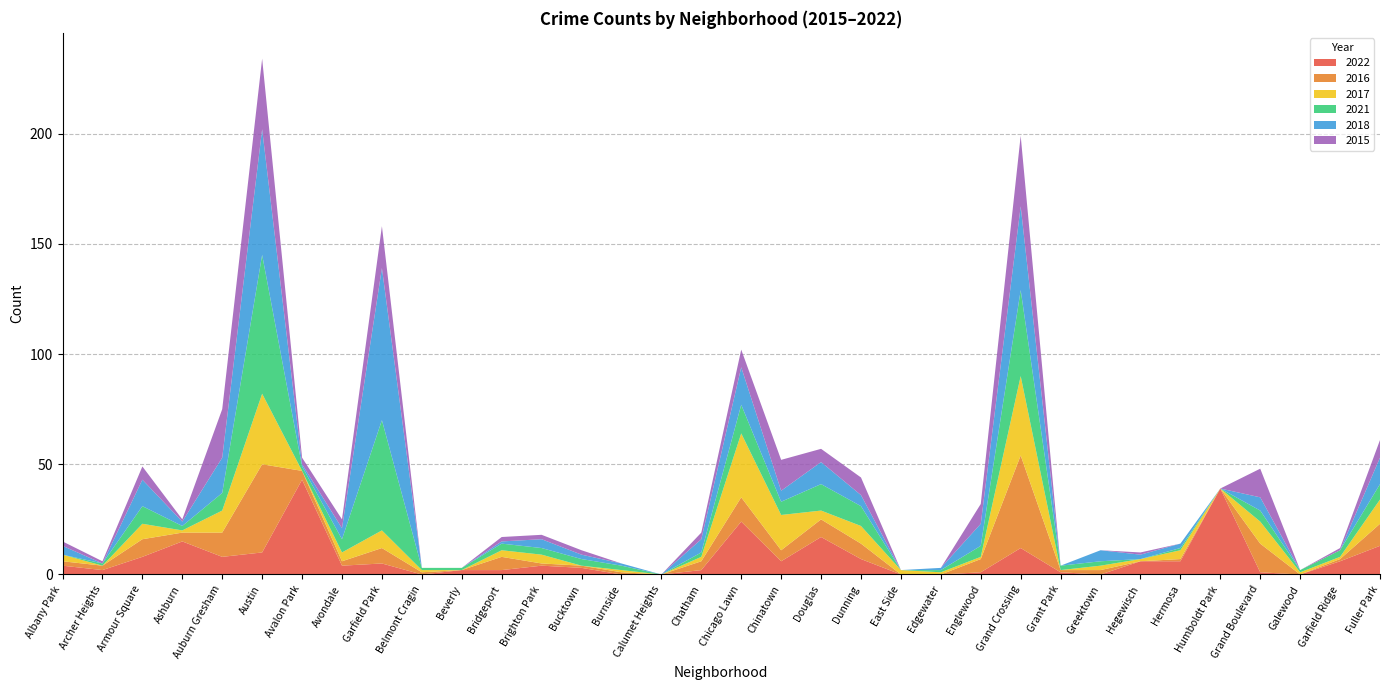

Reading right to left, transcribe all the data shown in this chart.

2022: 13	6	0	1	39	6	6	0	1	12	1	0	0	7	17	6	24	2	0	0	3	4	2	2	0	5	4	43	10	8	15	8	2	4
2016: 10	1	0	13	0	1	0	2	1	42	6	0	0	7	8	5	11	4	0	1	1	1	6	0	1	7	2	4	40	11	4	8	2	2
2017: 11	1	1	10	0	4	1	2	0	36	1	1	2	8	4	16	29	2	0	1	0	4	3	0	1	8	4	0	32	10	1	7	0	3
2021: 7	3	1	5	0	1	0	2	2	39	5	1	0	9	12	6	13	2	0	2	3	3	3	1	1	50	6	2	63	8	2	8	1	0
2018: 12	0	0	6	0	2	2	5	0	38	10	1	0	5	10	5	17	6	0	1	2	4	1	0	0	69	5	1	57	16	2	12	0	4
2015: 8	1	0	13	0	0	1	0	0	32	9	0	0	8	6	14	8	3	0	0	2	2	2	0	0	19	4	3	32	22	1	6	1	2